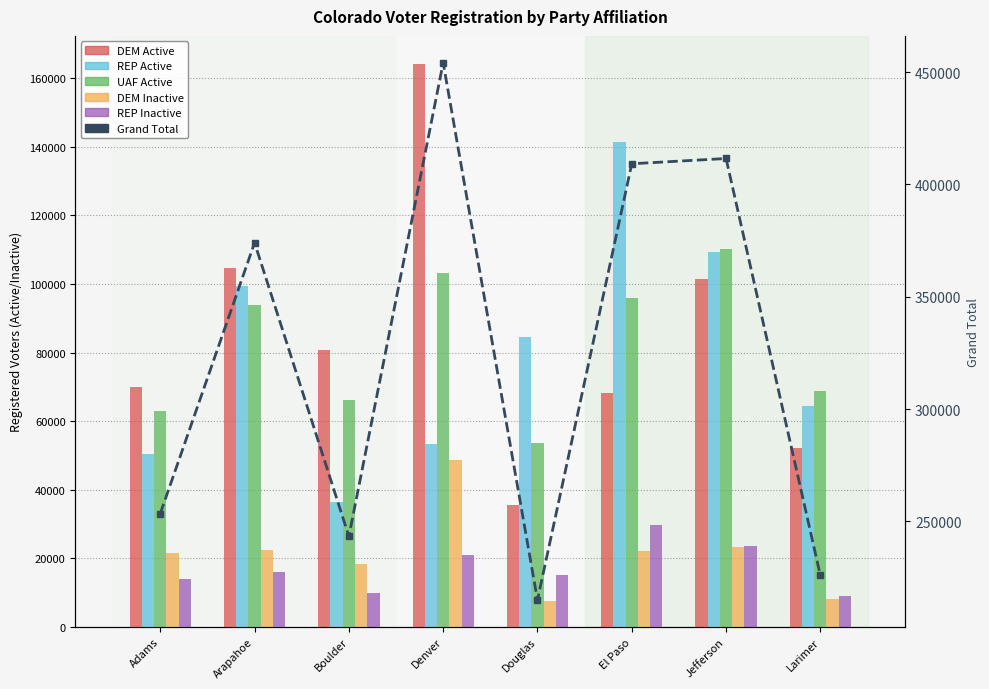

The value of DEM Active at Douglas is 35545. True or false?

True